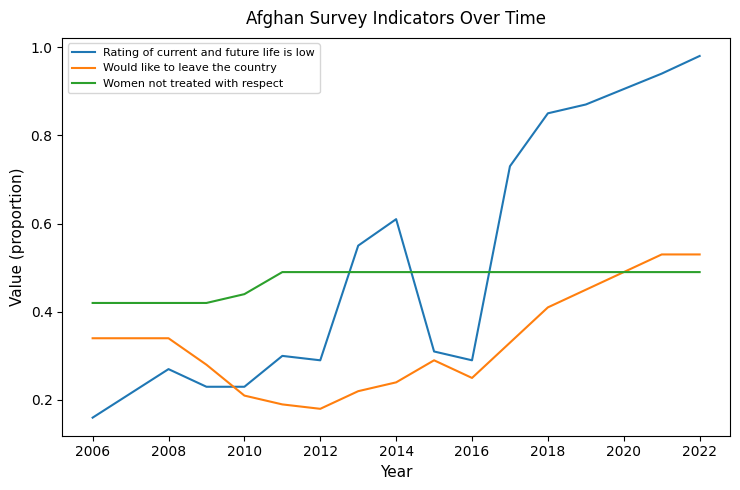

Which series has the largest range (max minus min)?

Rating of current and future life is low